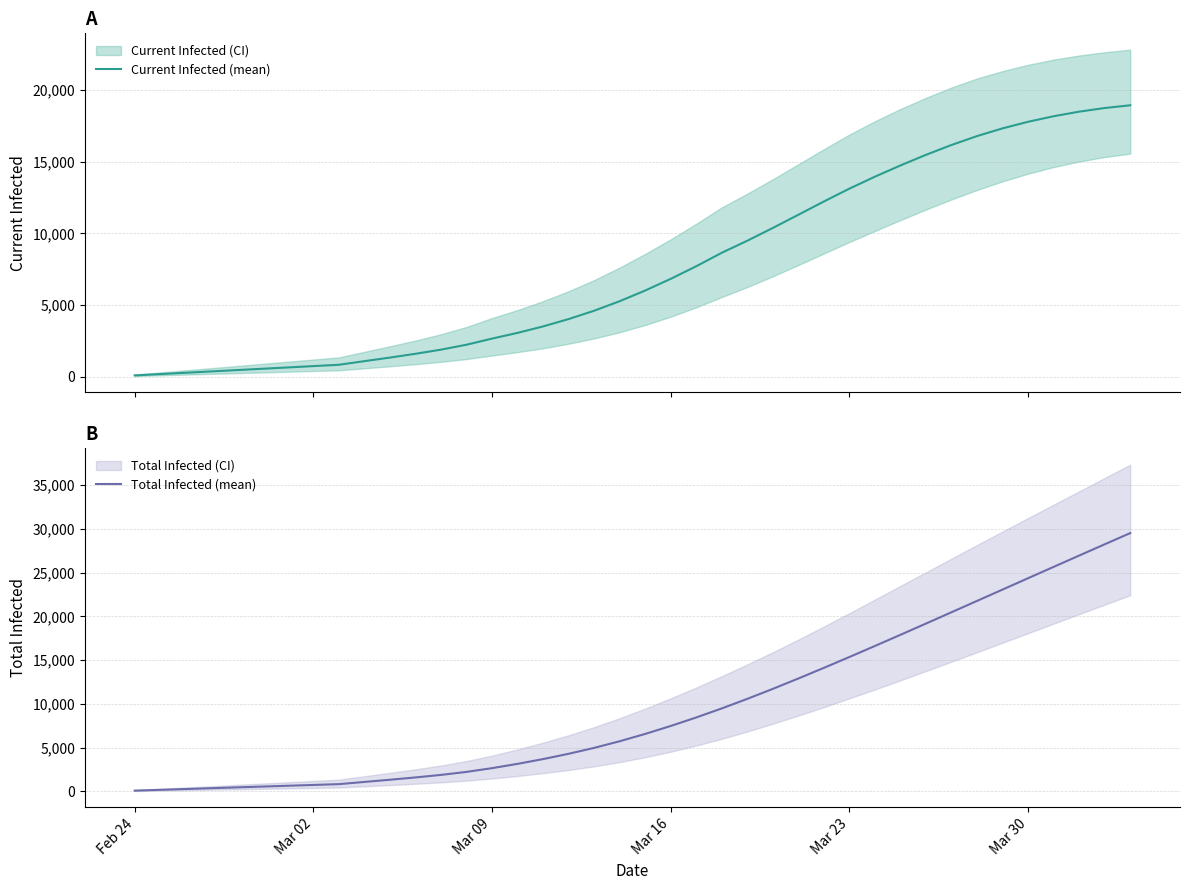

True or false: Total Infected (mean) and Current Infected (mean) intersect in this chart.

False